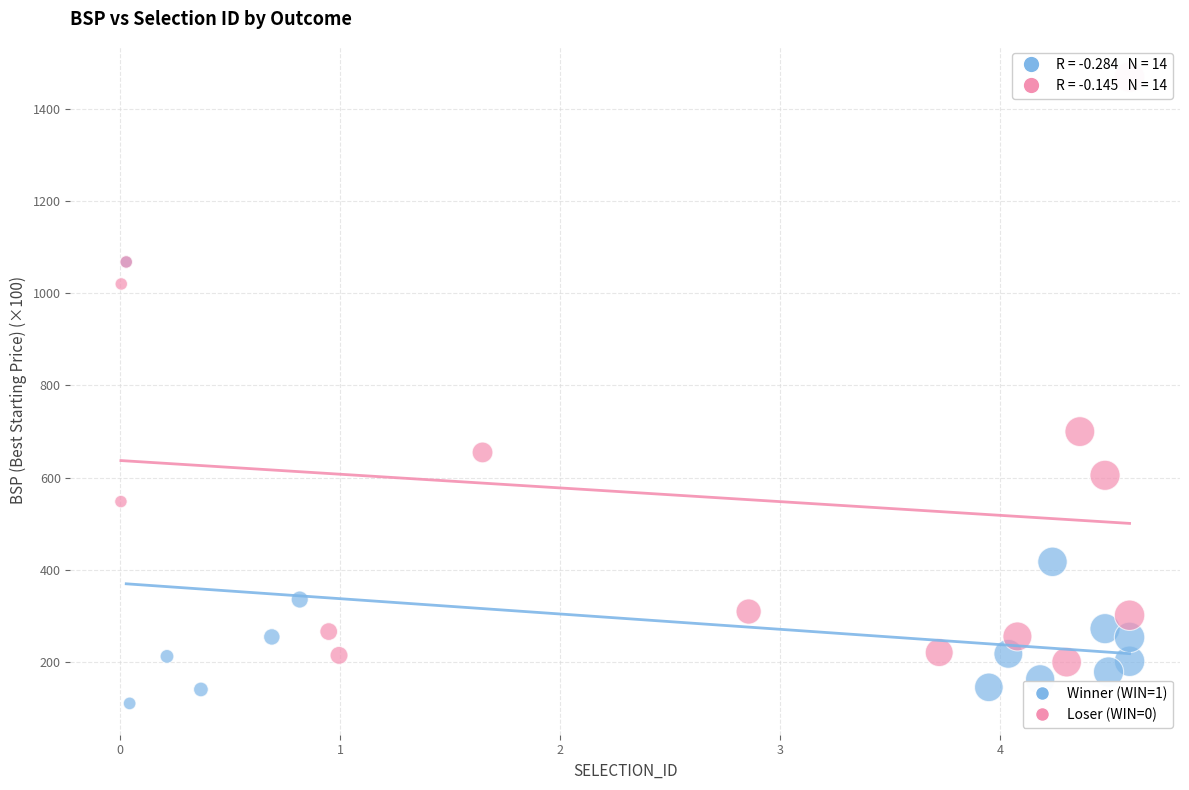

Which series reaches the minimum Y coordinate?

Winner (WIN=1)